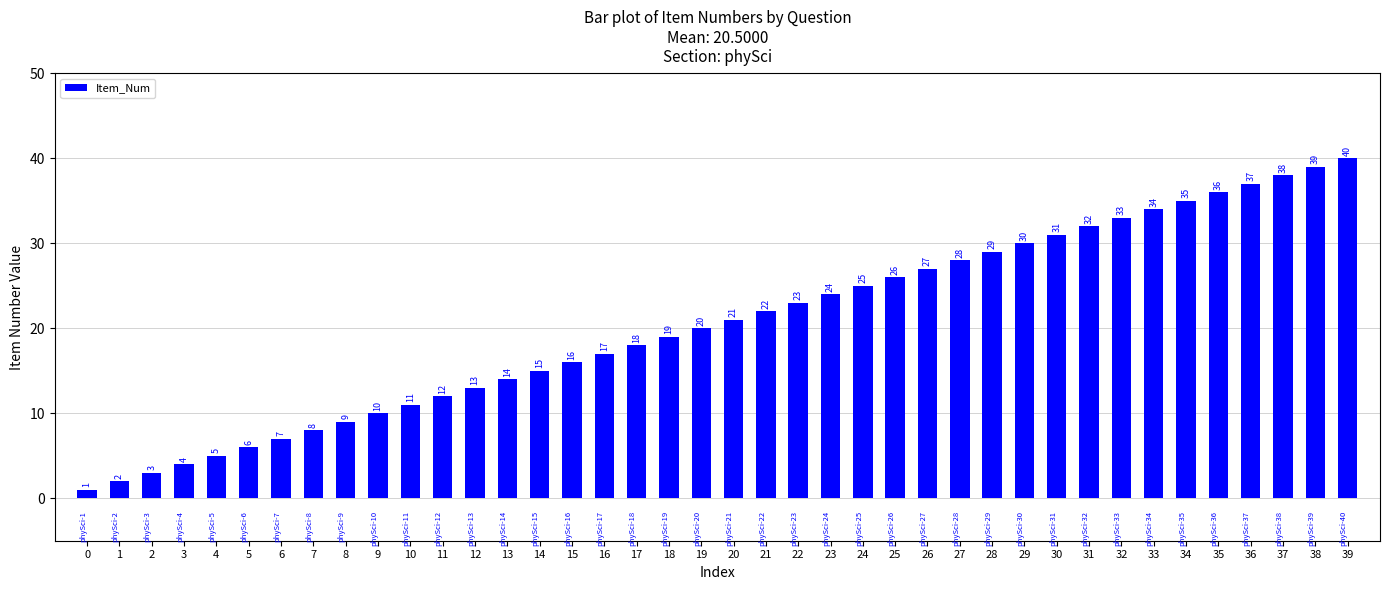

What is the greatest value displayed?

40